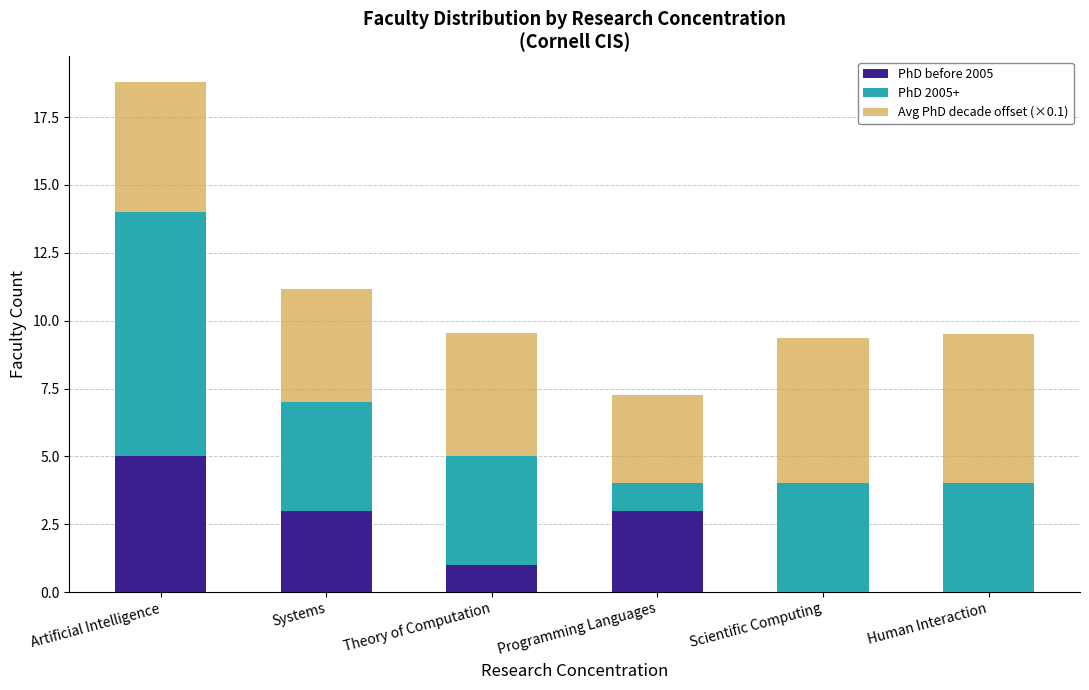

The value of PhD before 2005 at Human Interaction is 0.0. True or false?

True